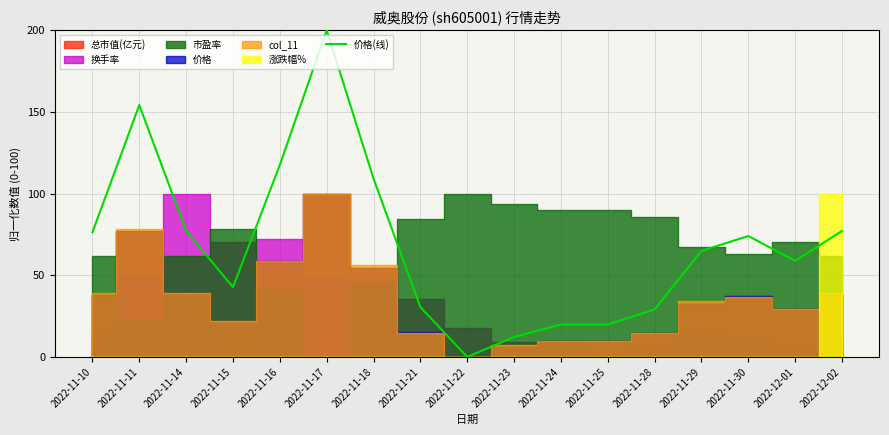

Where is the data nearest to the value 100?

2022-11-18